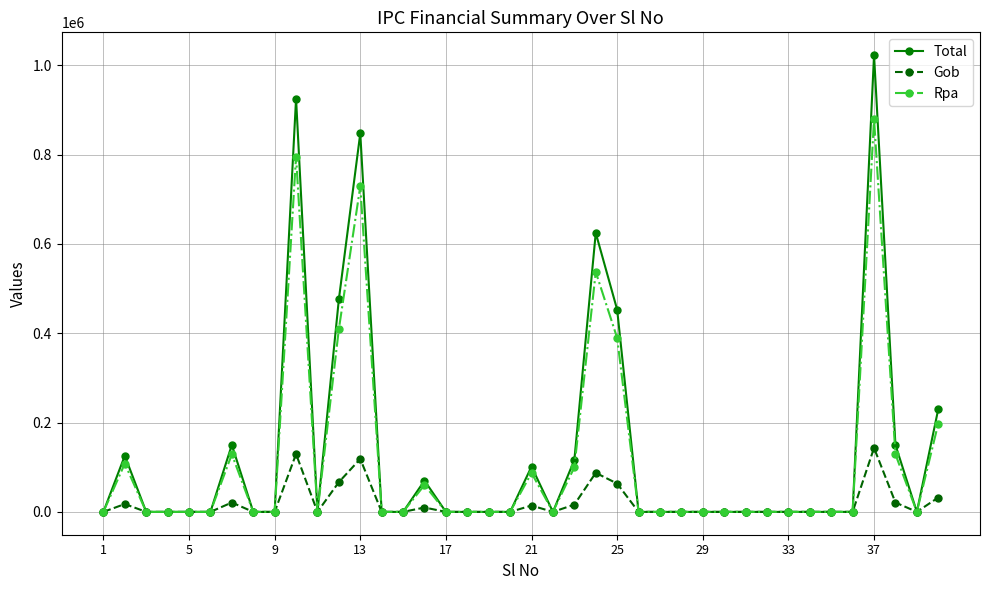

List the series in order of their peak value, lowest first.

Gob, Rpa, Total